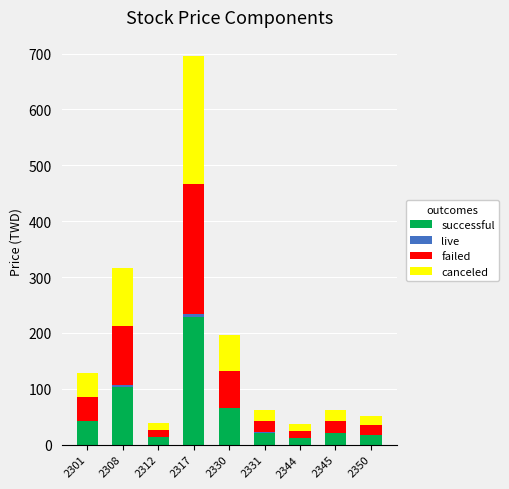

At which category is the sum across all series the highest?

2317